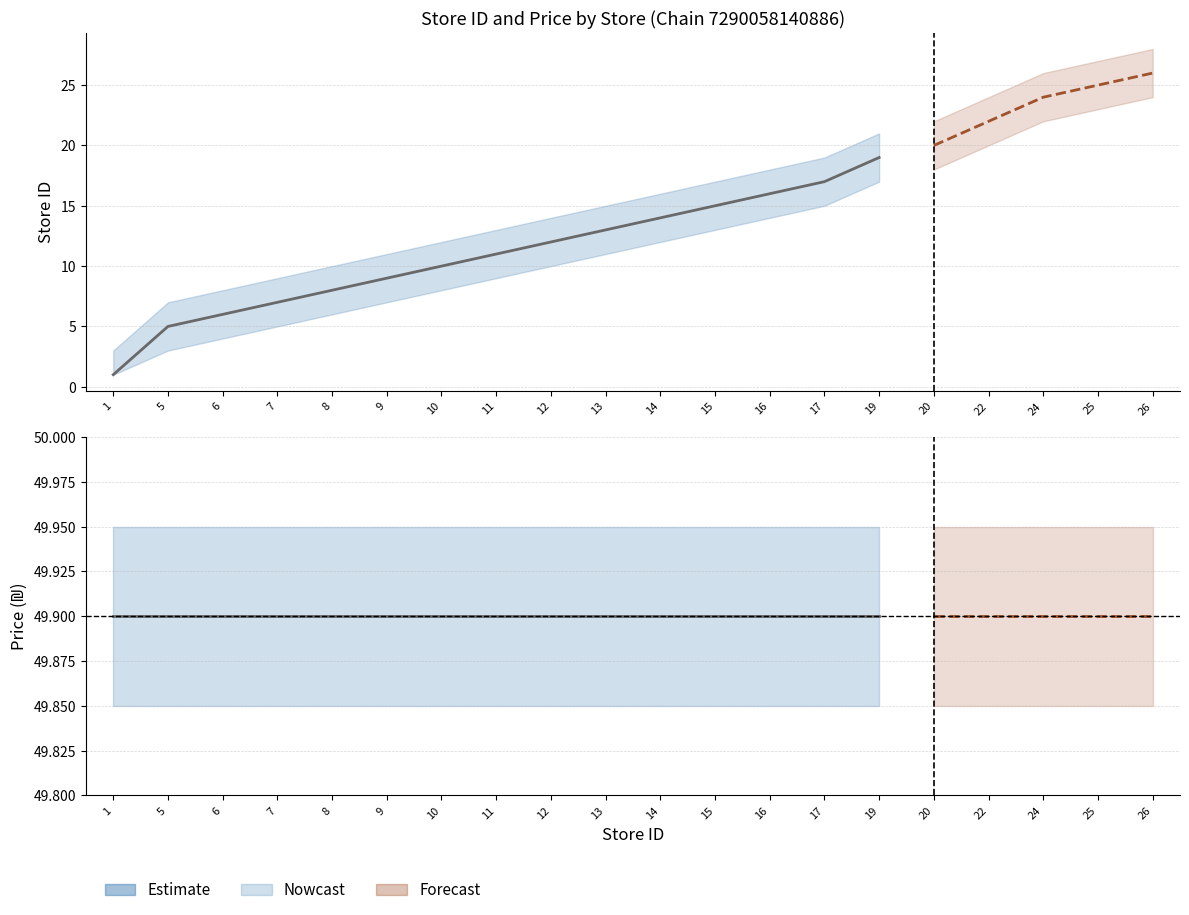

At 5, list the series in order from smallest to largest.

store_id_lower, store_id, store_id_upper, price_lower, price, price_upper